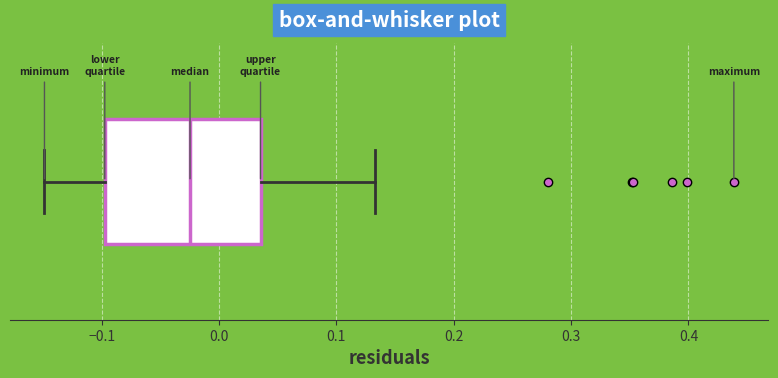

Transcribe this box plot: give where the median line is, the range the box spans, and where the two whiskers end, as read against the x-axis. The values are not printed on the chart, so give them approximately, as read against the axis.

median -0.02, box -0.10 to 0.04, whiskers -0.15 to 0.13